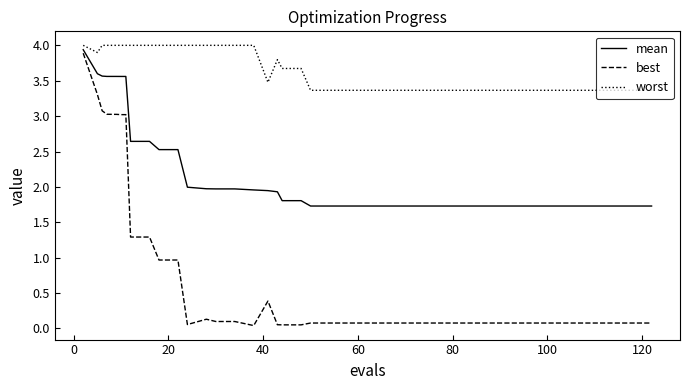

True or false: best and worst cross at least once.

False